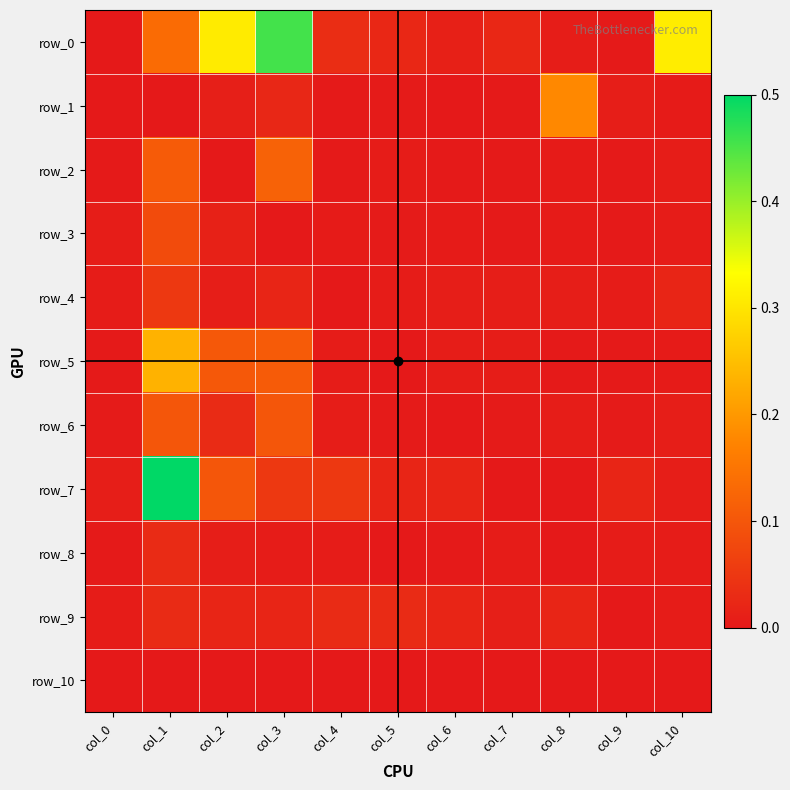

Reading right to left, what are all the values shown in this chart?

row_0: col_10=0.3	col_9=0.0	col_8=0.0	col_7=0.0	col_6=0.0	col_5=0.0	col_4=0.0	col_3=0.5	col_2=0.3	col_1=0.1	col_0=0.0
row_1: col_10=0.0	col_9=0.0	col_8=0.2	col_7=0.0	col_6=0.0	col_5=0.0	col_4=0.0	col_3=0.0	col_2=0.0	col_1=0.0	col_0=0.0
row_2: col_10=0.0	col_9=0.0	col_8=0.0	col_7=0.0	col_6=0.0	col_5=0.0	col_4=0.0	col_3=0.1	col_2=0.0	col_1=0.1	col_0=0.0
row_3: col_10=0.0	col_9=0.0	col_8=0.0	col_7=0.0	col_6=0.0	col_5=0.0	col_4=0.0	col_3=0.0	col_2=0.0	col_1=0.1	col_0=0.0
row_4: col_10=0.0	col_9=0.0	col_8=0.0	col_7=0.0	col_6=0.0	col_5=0.0	col_4=0.0	col_3=0.0	col_2=0.0	col_1=0.1	col_0=0.0
row_5: col_10=0.0	col_9=0.0	col_8=0.0	col_7=0.0	col_6=0.0	col_5=0.0	col_4=0.0	col_3=0.1	col_2=0.1	col_1=0.2	col_0=0.0
row_6: col_10=0.0	col_9=0.0	col_8=0.0	col_7=0.0	col_6=0.0	col_5=0.0	col_4=0.0	col_3=0.1	col_2=0.0	col_1=0.1	col_0=0.0
row_7: col_10=0.0	col_9=0.0	col_8=0.0	col_7=0.0	col_6=0.0	col_5=0.0	col_4=0.1	col_3=0.1	col_2=0.1	col_1=0.5	col_0=0.0
row_8: col_10=0.0	col_9=0.0	col_8=0.0	col_7=0.0	col_6=0.0	col_5=0.0	col_4=0.0	col_3=0.0	col_2=0.0	col_1=0.0	col_0=0.0
row_9: col_10=0.0	col_9=0.0	col_8=0.0	col_7=0.0	col_6=0.0	col_5=0.0	col_4=0.0	col_3=0.0	col_2=0.0	col_1=0.0	col_0=0.0
row_10: col_10=0.0	col_9=0.0	col_8=0.0	col_7=0.0	col_6=0.0	col_5=0.0	col_4=0.0	col_3=0.0	col_2=0.0	col_1=0.0	col_0=0.0